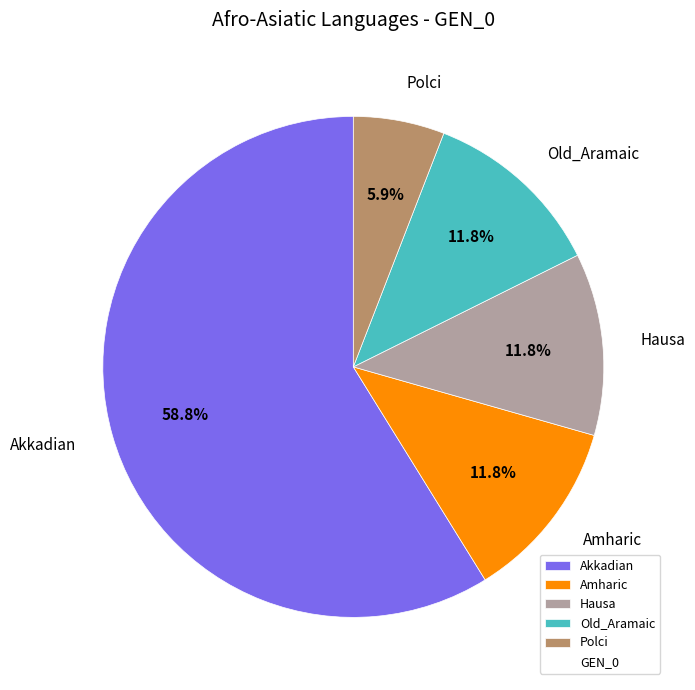

Which has a higher value, Polci or Amharic?

Amharic